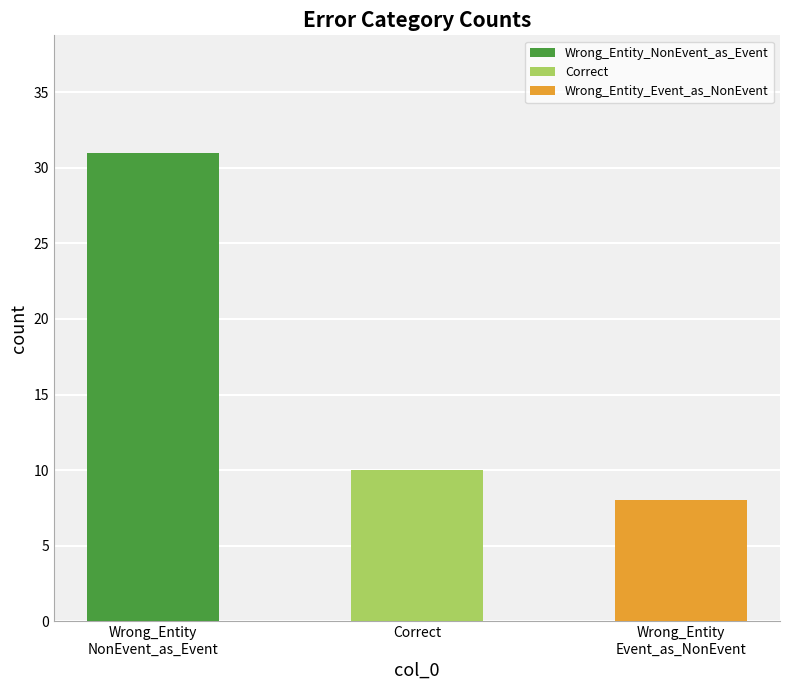

List the labels in order of value, largest first.

Wrong_Entity_NonEvent_as_Event, Correct, Wrong_Entity_Event_as_NonEvent